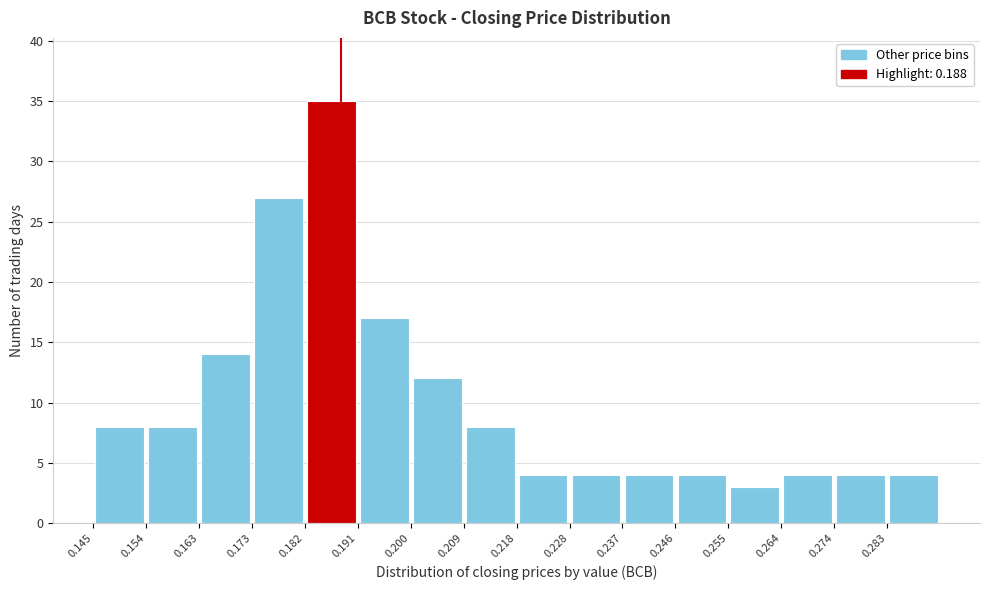

Reading left to right, list every bar in this chart as the range it spans on the x-axis followed by its height. Neither the bar edges nor the heights are printed on the chart, so give them approximately, as read against the axes.

0.145 to 0.154: 8
0.154 to 0.163: 8
0.163 to 0.173: 14
0.173 to 0.182: 27
0.182 to 0.191: 35
0.191 to 0.200: 17
0.200 to 0.209: 12
0.209 to 0.219: 8
0.219 to 0.228: 4
0.228 to 0.237: 4
0.237 to 0.246: 4
0.246 to 0.255: 4
0.255 to 0.264: 3
0.264 to 0.274: 4
0.274 to 0.283: 4
0.283 to 0.292: 4